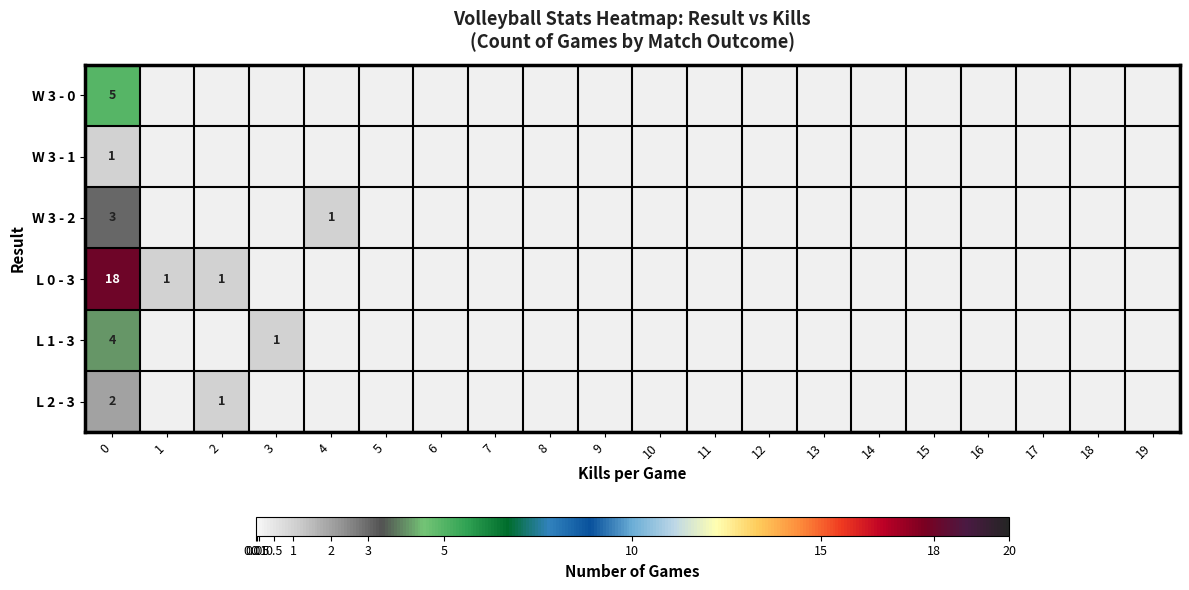

Rank the series at 8 from highest to lowest value.

W 3 - 0, W 3 - 1, W 3 - 2, L 0 - 3, L 1 - 3, L 2 - 3